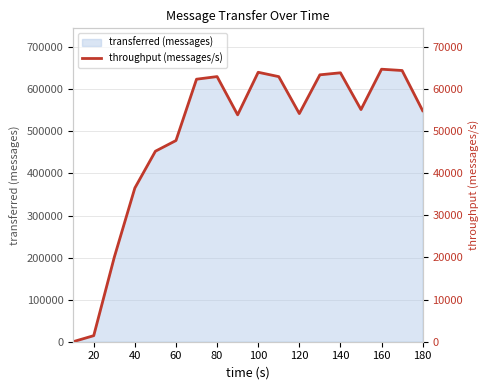

How many lines are shown in the chart?

1